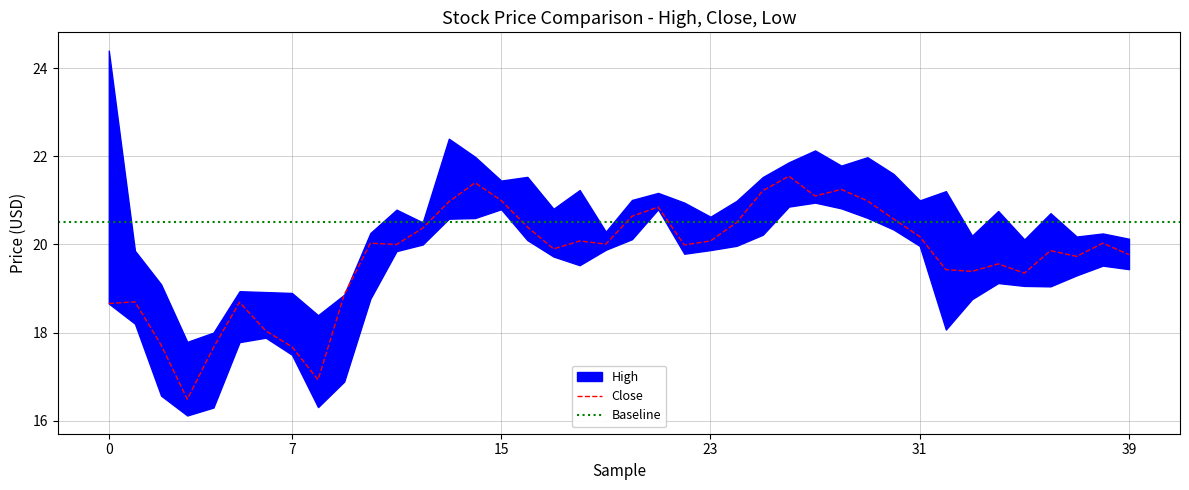

What is the average value of the High series?

20.6